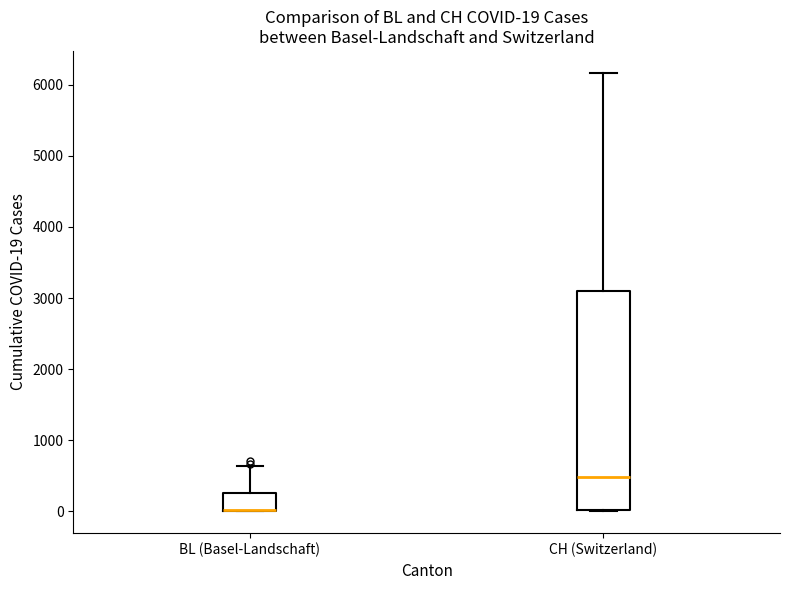

Which box is the tallest, from its lower edge to its upper edge?

CH (Switzerland)